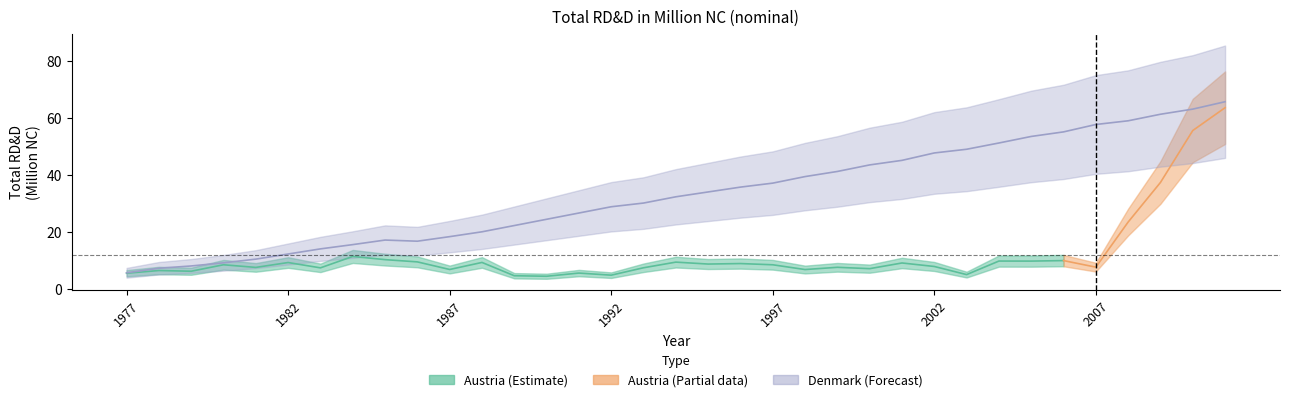

The chart shows a value of 6.7 at 1987. True or false?

False